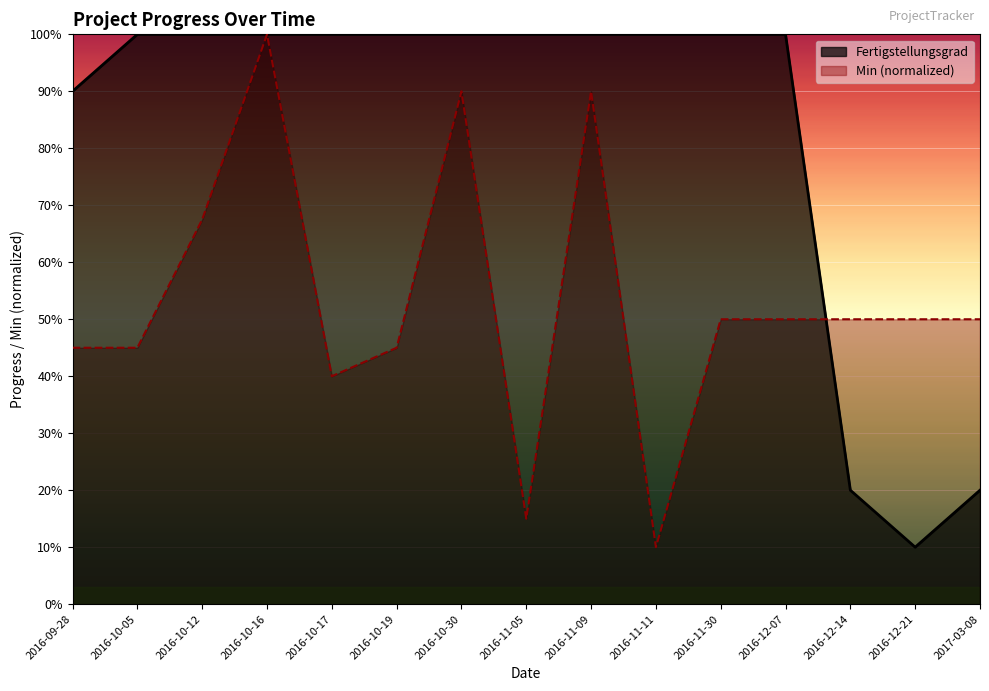

What is the label of the 4th point from the left?

2016-10-16